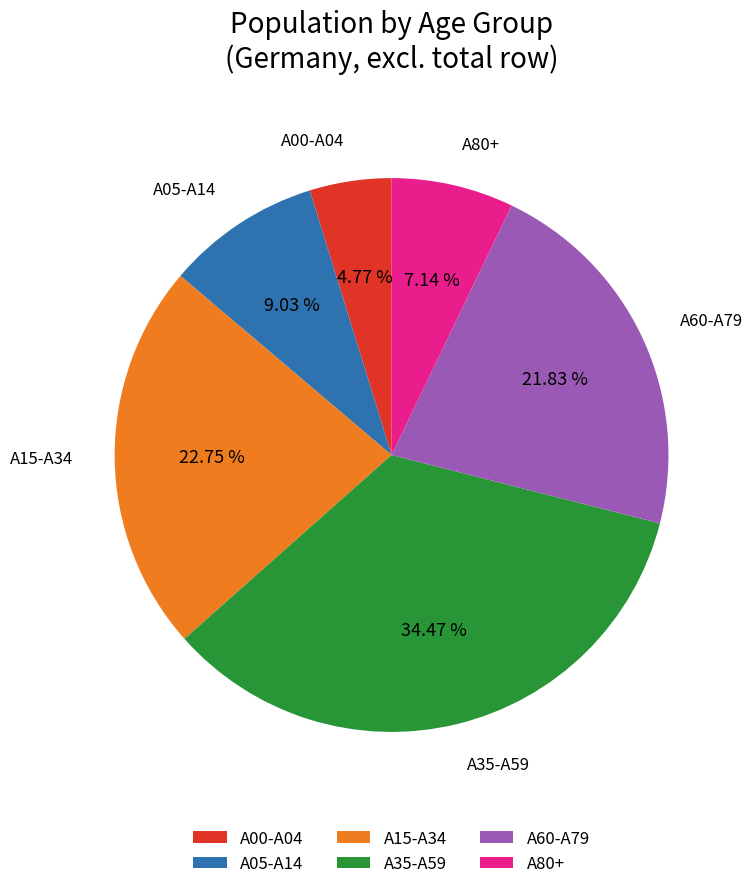

How many slices are in this pie chart?

6